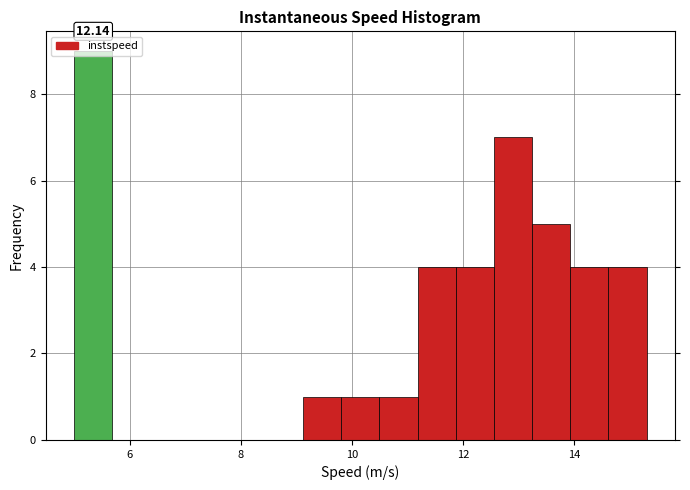

Read against the x-axis, roughly where is the centre of the tallest bar?

5.4